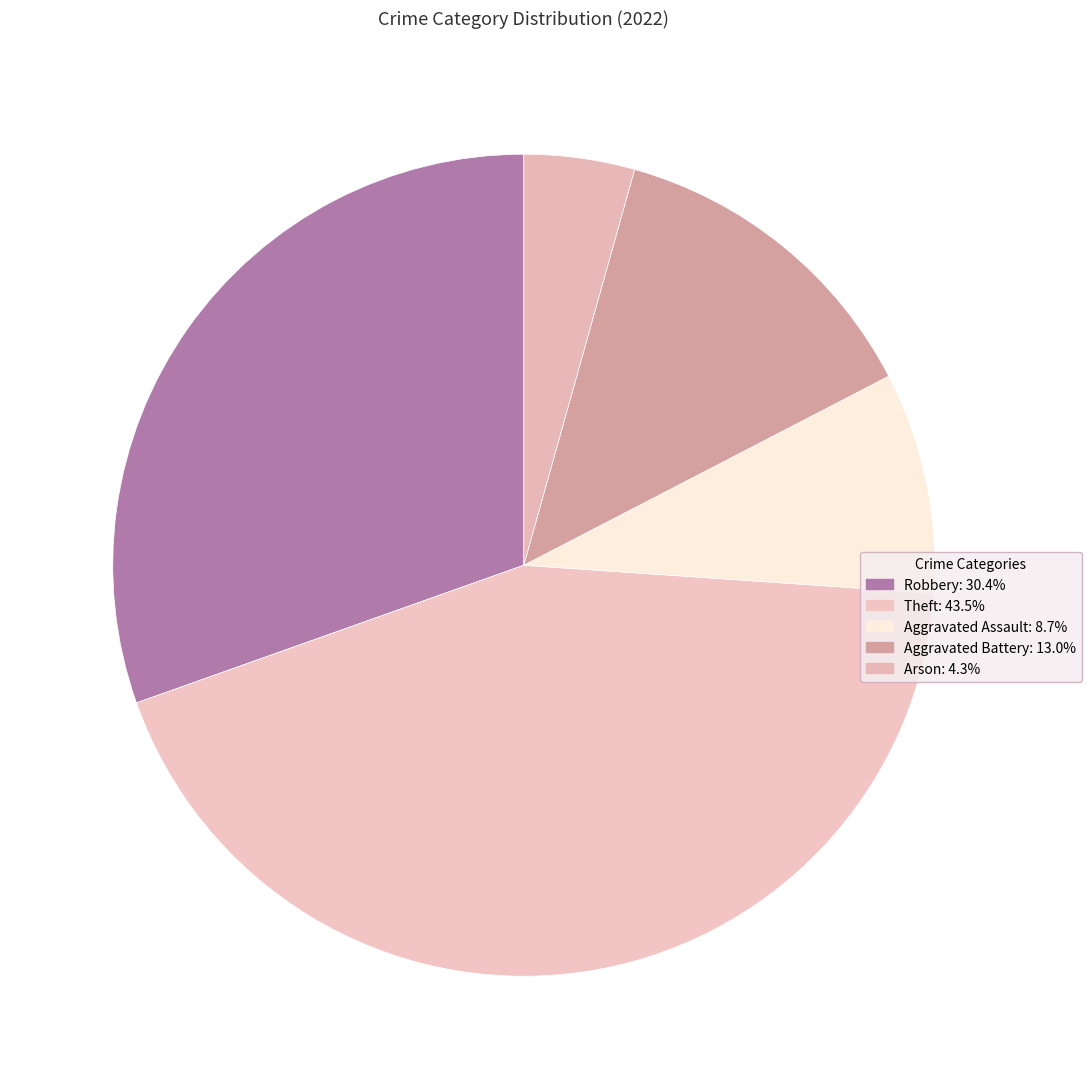

To the nearest percent, what is the average slice percentage?

20%